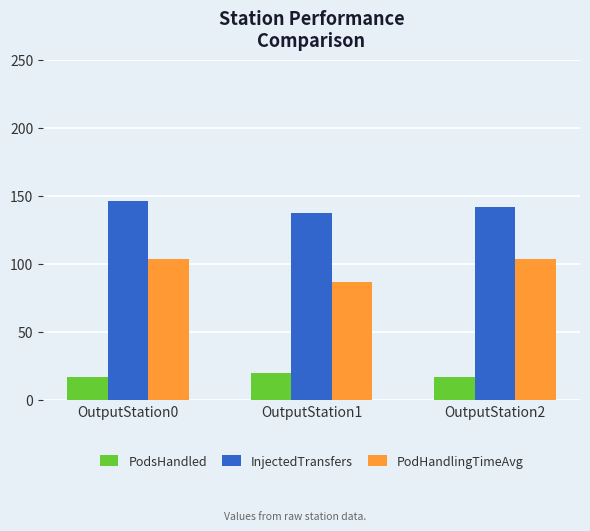

Are the bars horizontal?

No